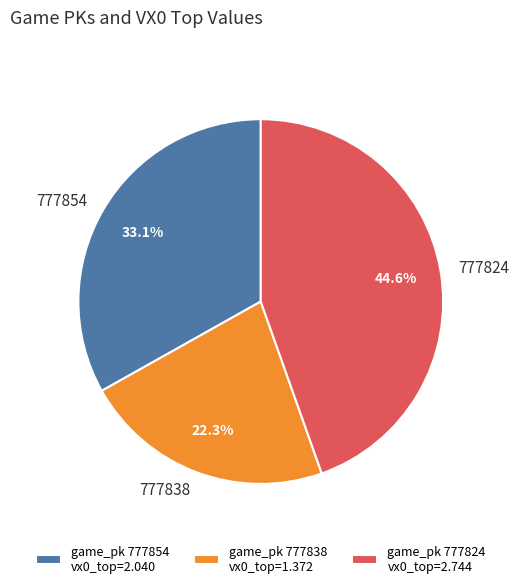

To the nearest percent, what portion does 777854 represent?

33%